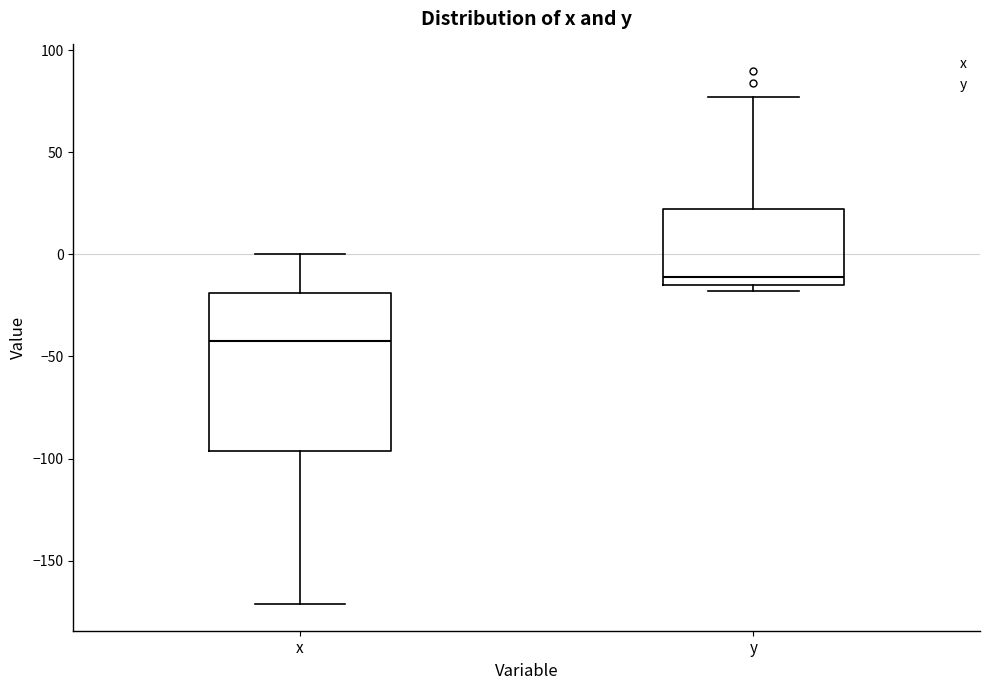

Which box is the tallest, from its lower edge to its upper edge?

x